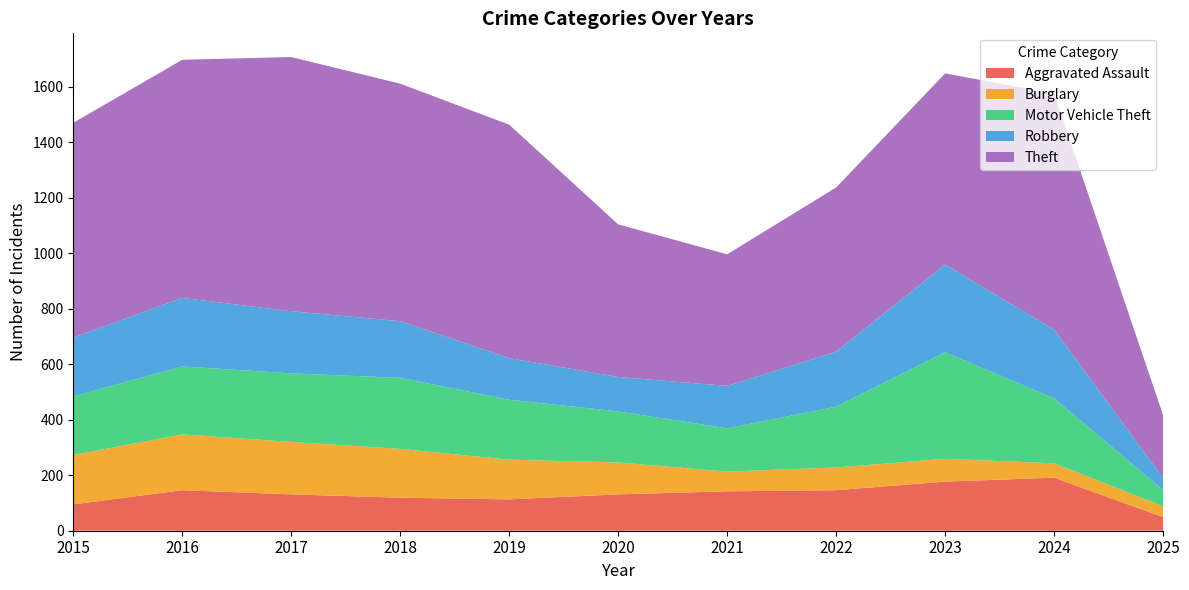

Reading left to right, transcribe all the data shown in this chart.

Aggravated Assault: 95	146	131	119	113	131	142	146	177	191	49
Burglary: 178	201	189	176	143	115	71	82	82	52	39
Motor Vehicle Theft: 211	245	247	256	216	184	156	219	384	234	59
Robbery: 212	247	224	204	150	124	153	198	316	248	43
Theft: 774	858	916	856	841	550	474	592	689	850	226